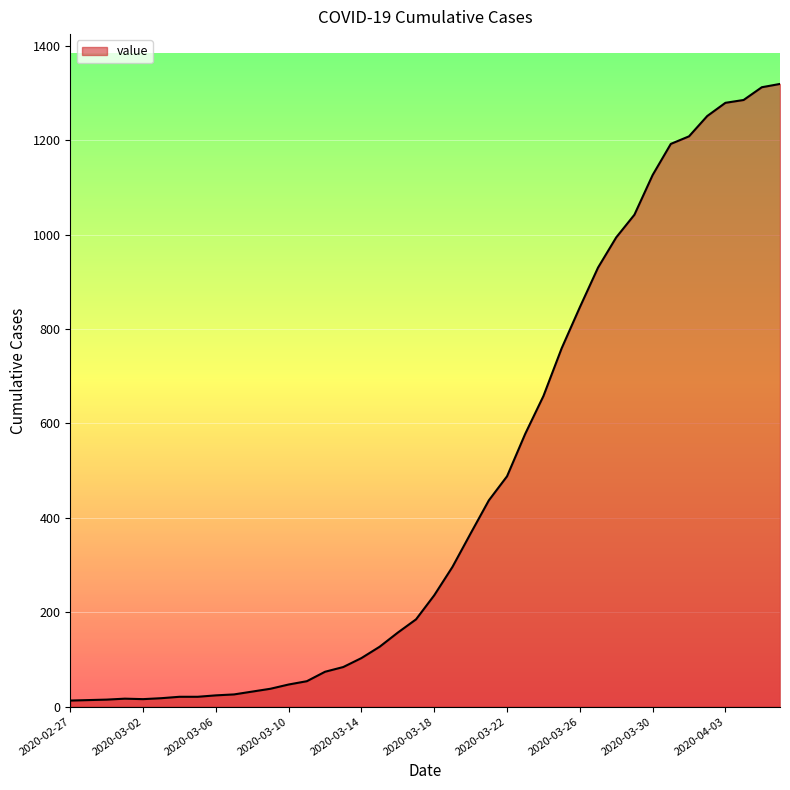

At which category does the chart reach its peak across all series?

2020-04-06